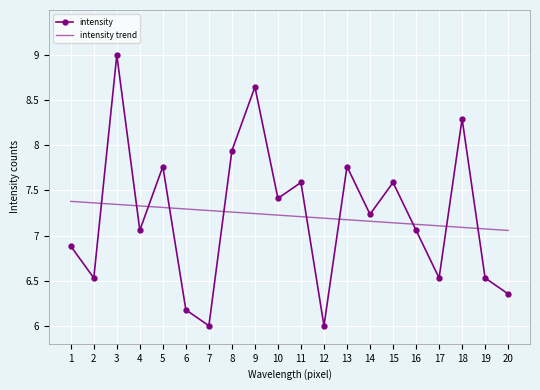

Is it true that the value at 11 is 7.6?

True